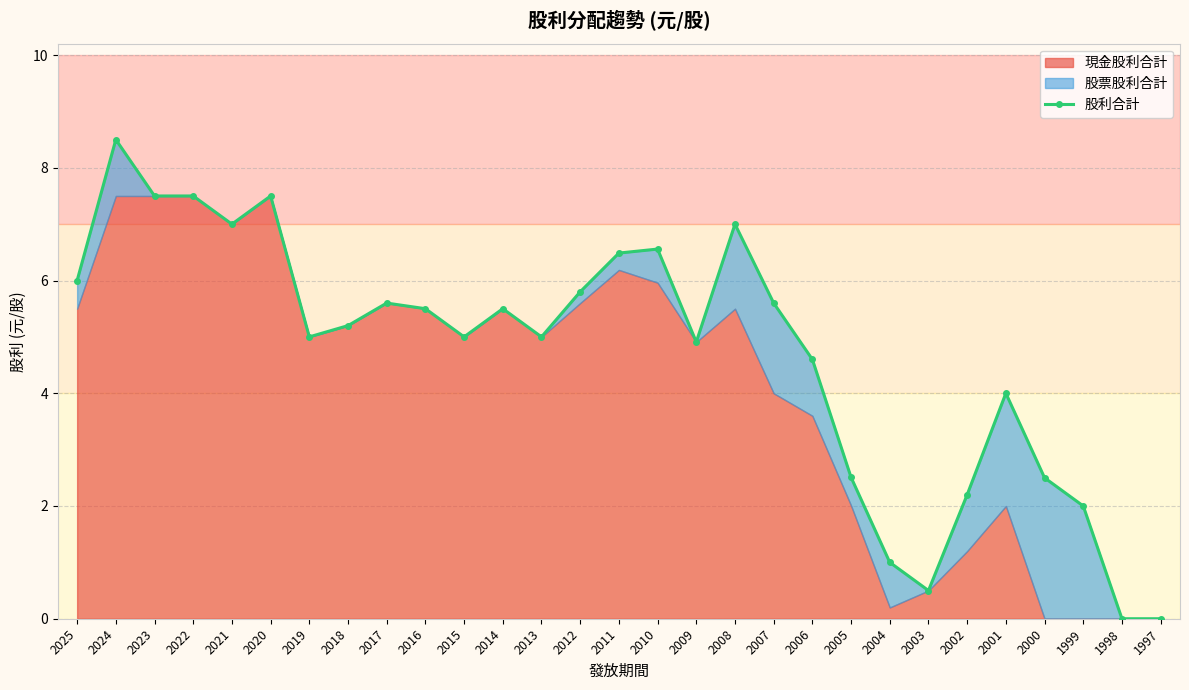

How many positive values are there?

27